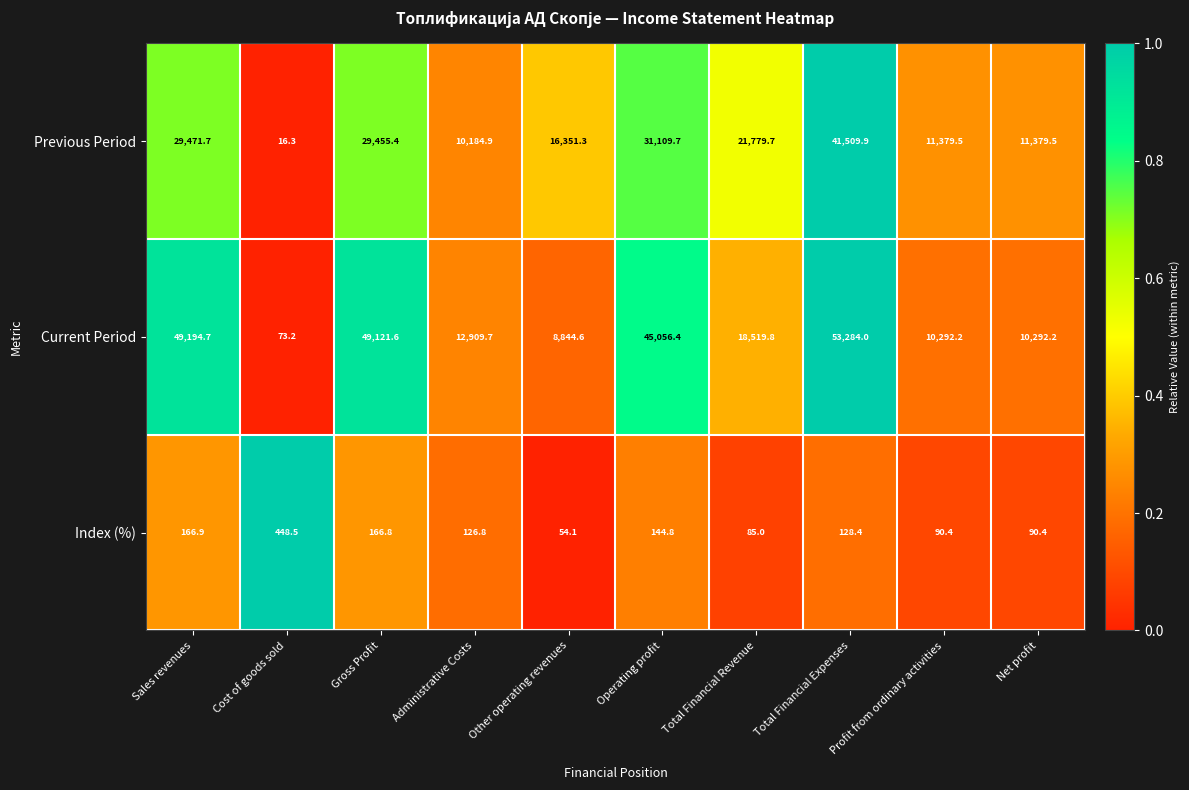

How many series are shown in this chart?

3